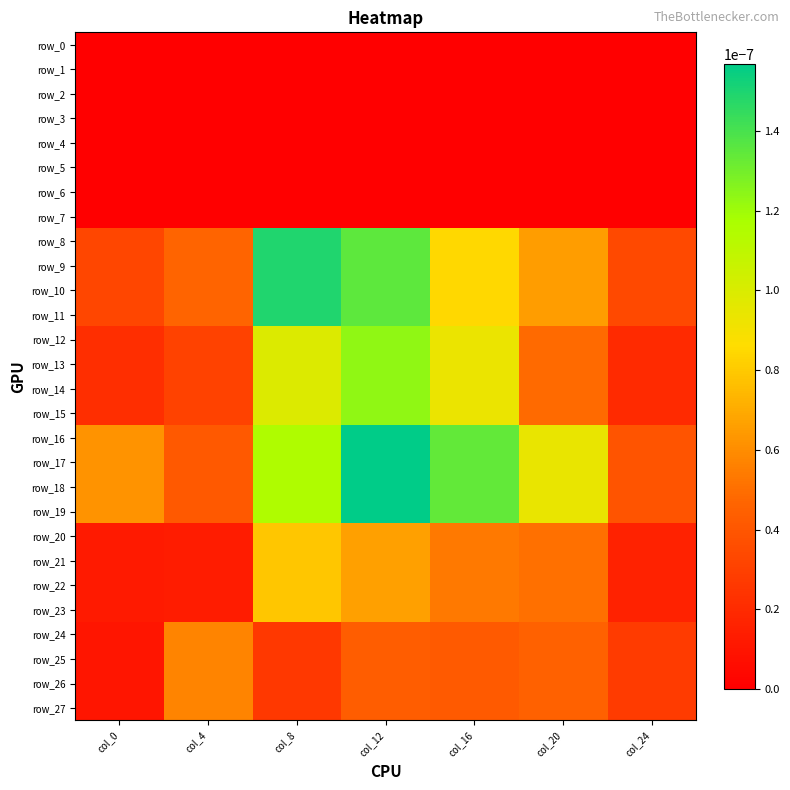

At which category does the chart reach its minimum across all series?

col_0